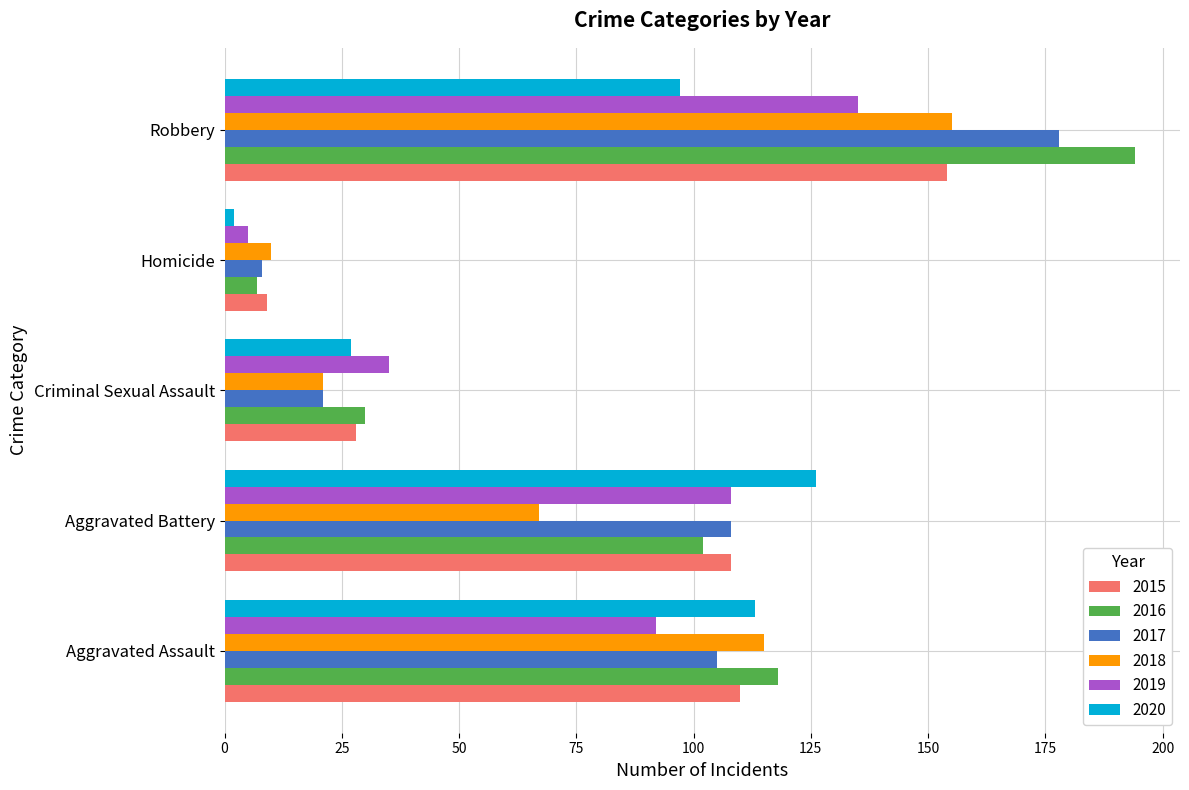

How many values in the 2018 series are below 67?

2